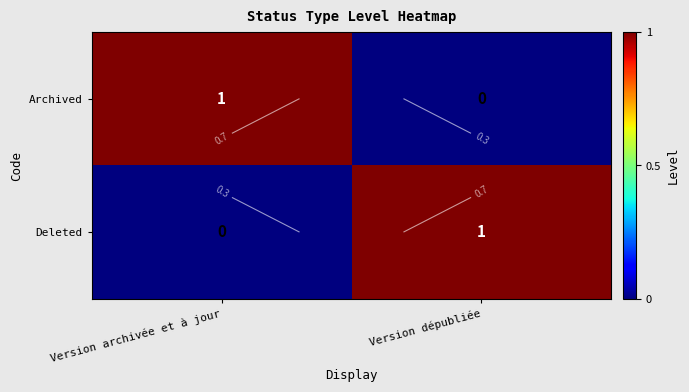

Rank the categories by Archived value from lowest to highest.

Version dépubliée, Version archivée et à jour